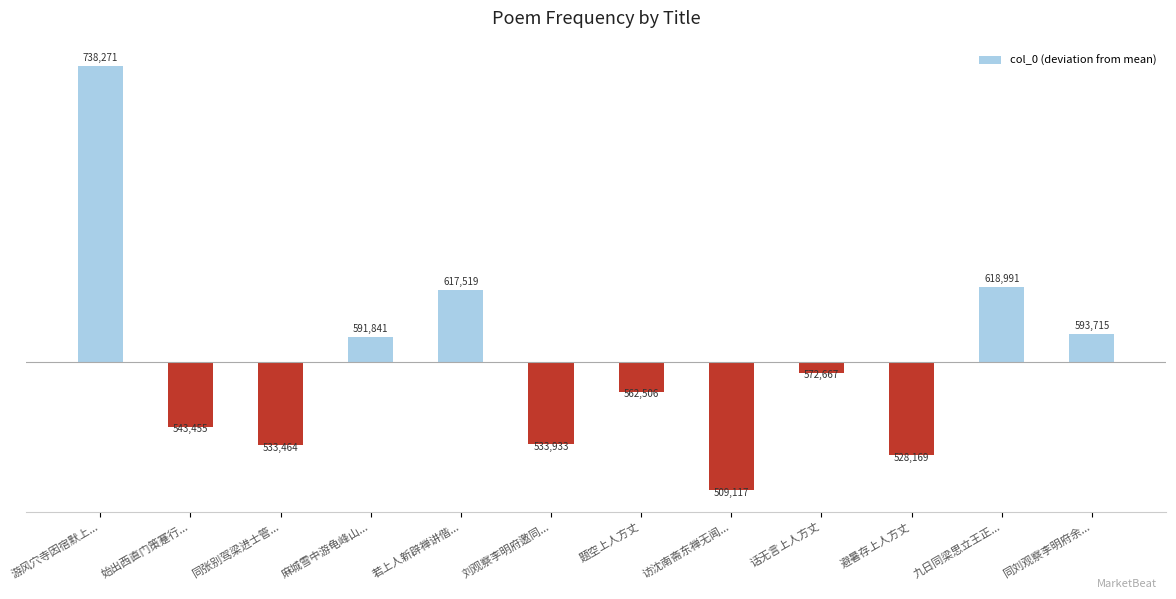

Does the chart contain any negative values?

Yes